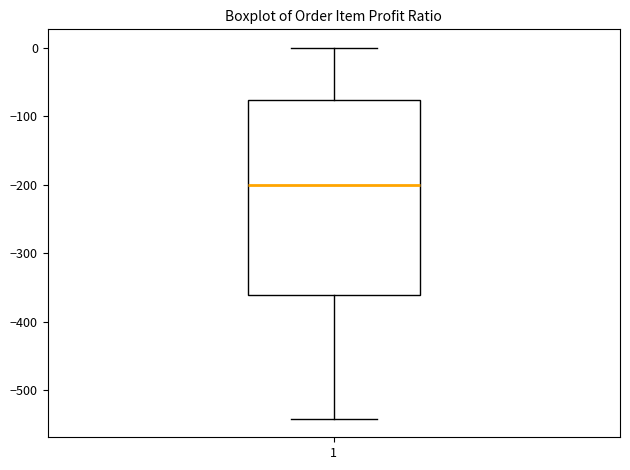

Transcribe this box plot: give where the median line is, the range the box spans, and where the two whiskers end, as read against the y-axis. The values are not printed on the chart, so give them approximately, as read against the axis.

median -200, box -360 to -80, whiskers -540 to 0